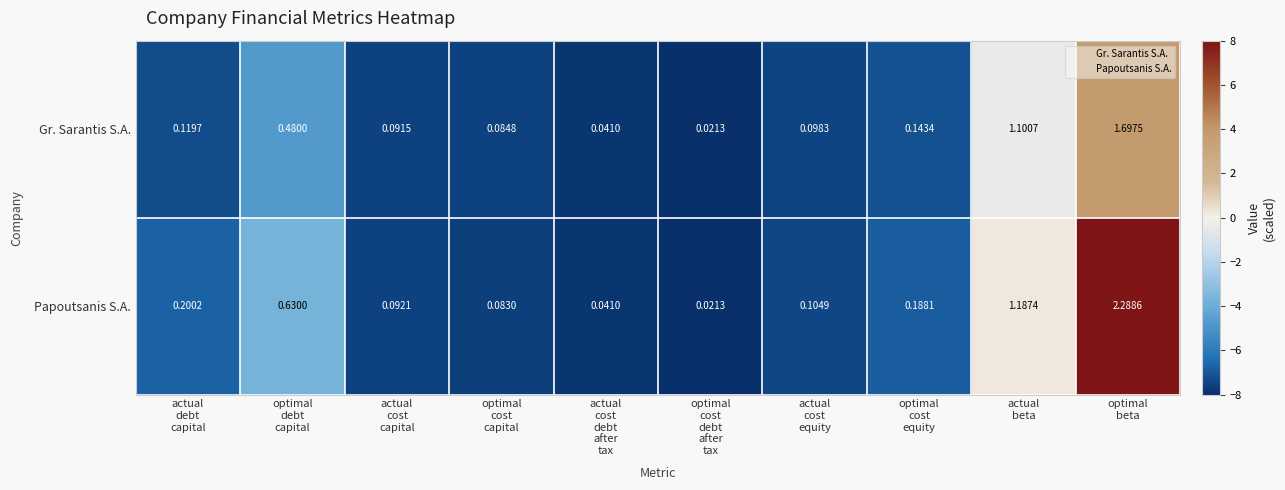

Rank the series by their maximum value, from highest to lowest.

Papoutsanis S.A., Gr. Sarantis S.A.